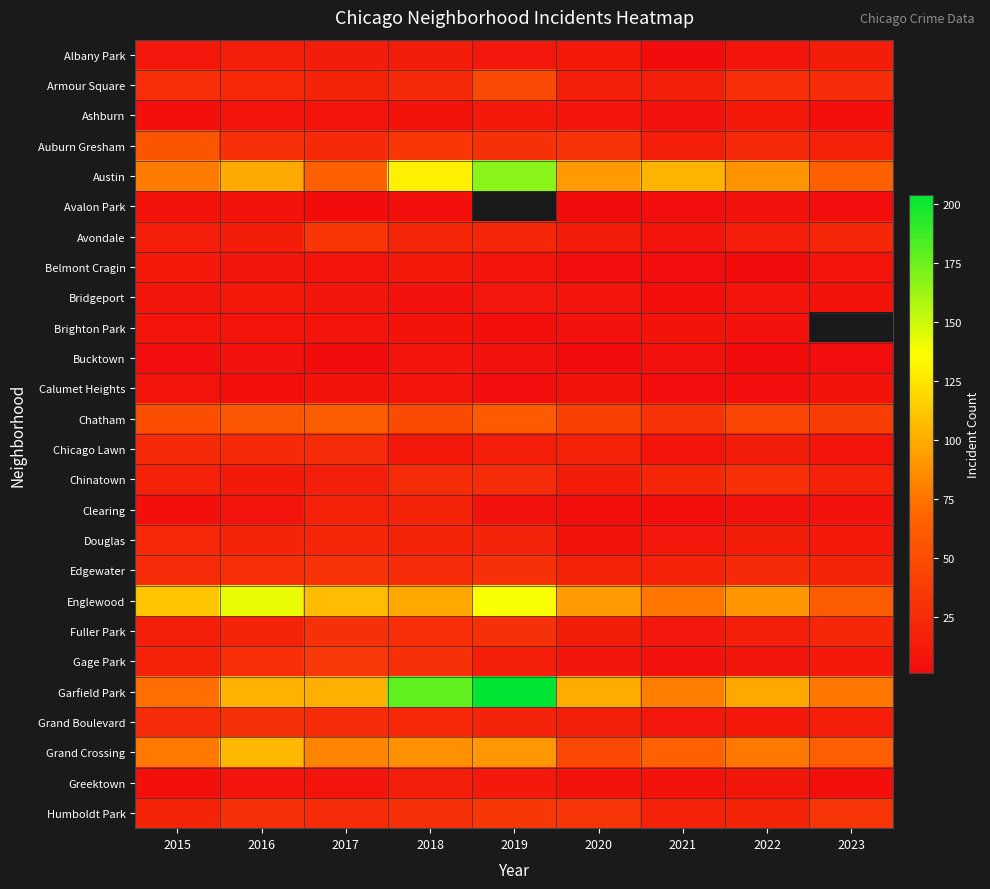

Which series changed the most between 2016 and 2017?

Englewood